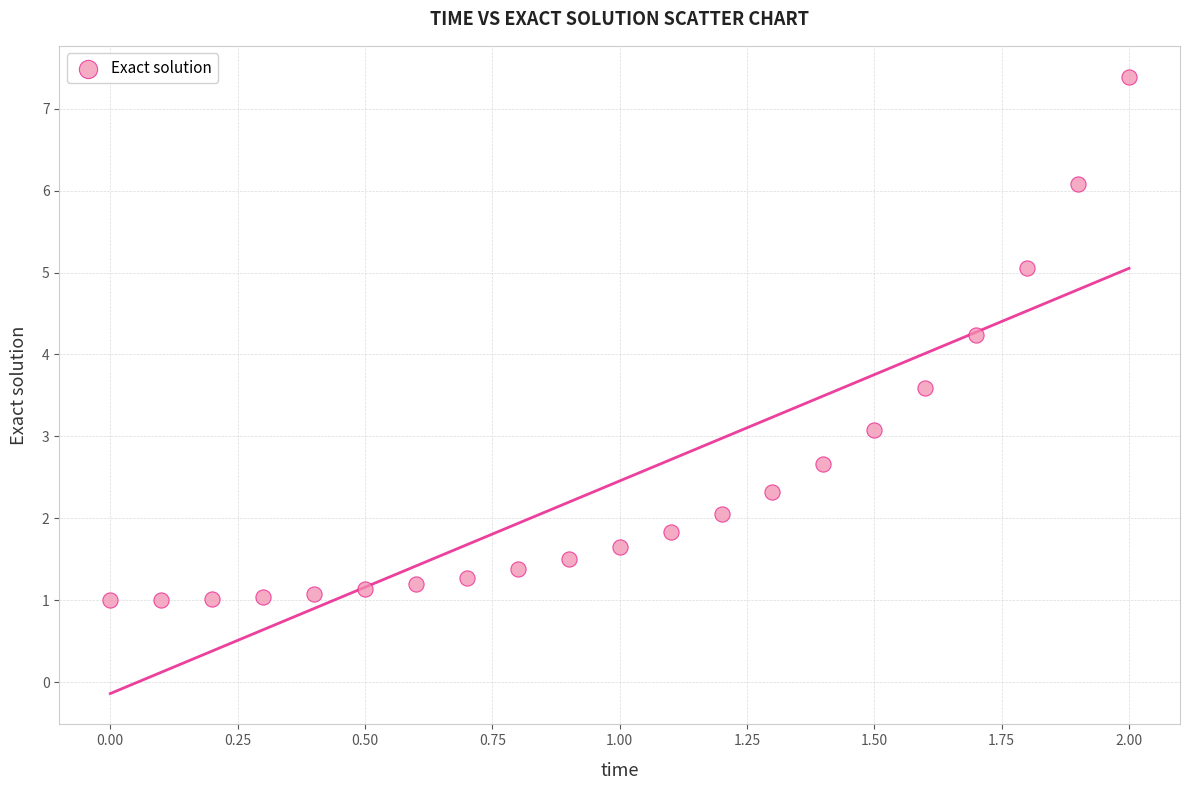

What is the range of Y values (max minus min)?

6.4